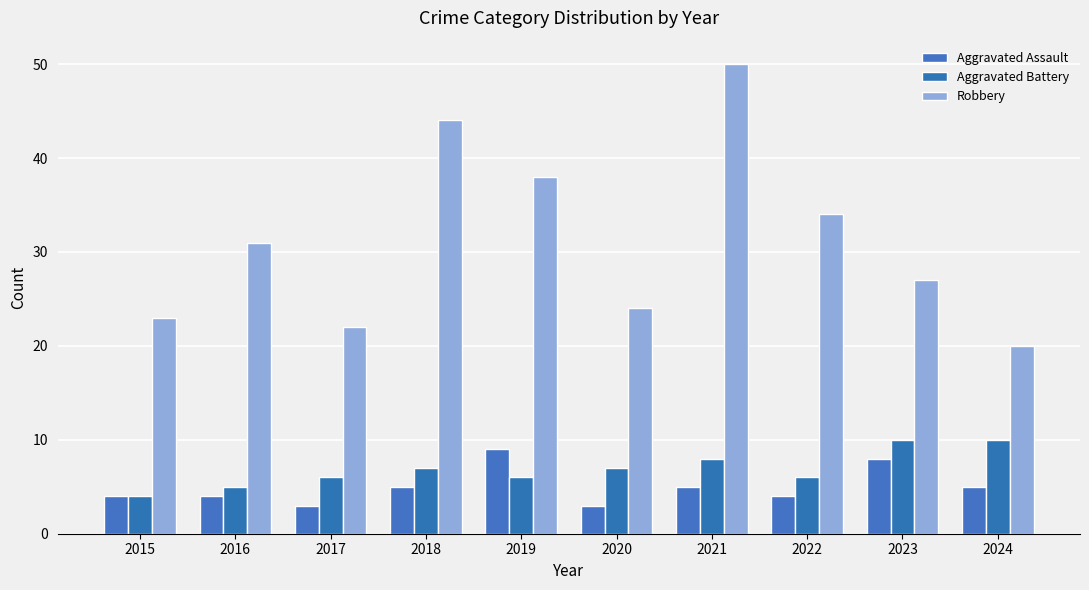

What is the smallest value displayed?

3